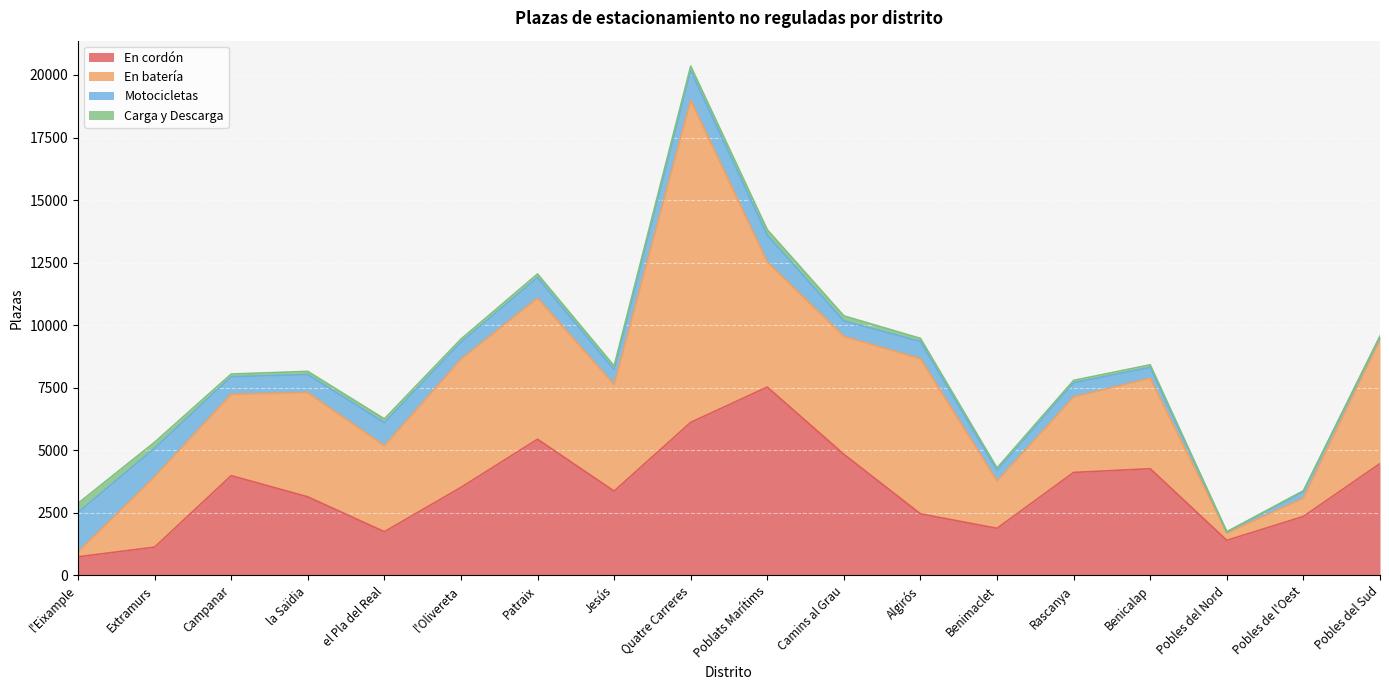

What position from the right is Extramurs?

17